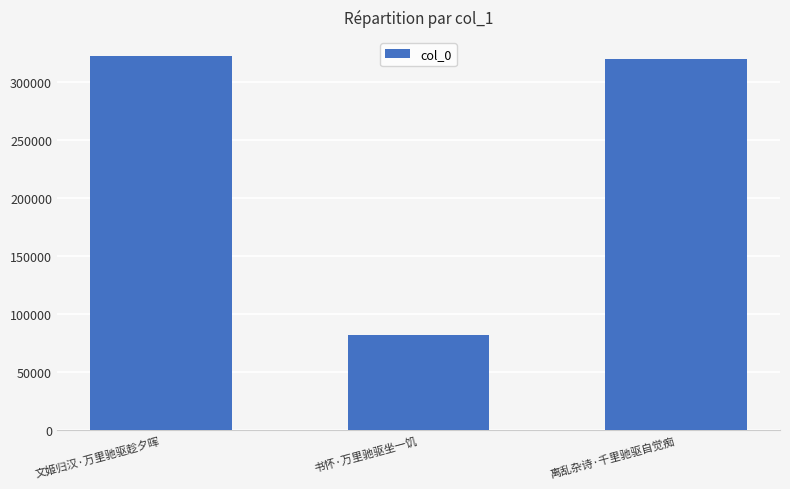

What position from the left is 离乱杂诗·千里驰驱自觉痴?

3